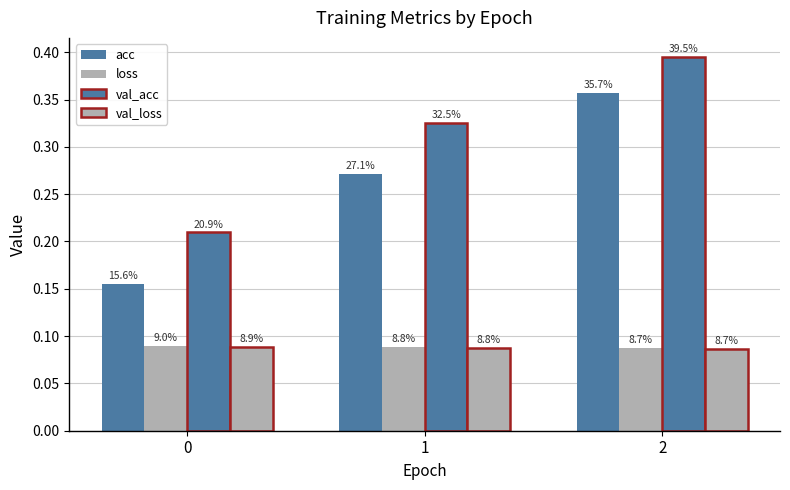

Rank the categories by val_acc value from lowest to highest.

0, 1, 2